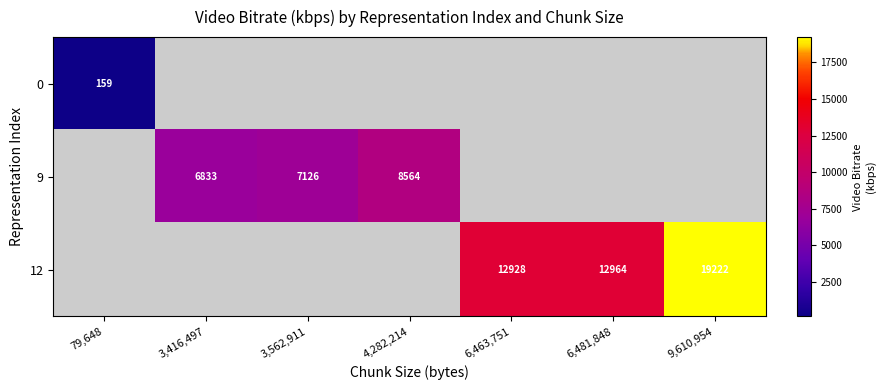

Is the value of 9 at 3,416,497 greater than the value of 12 at 6,463,751?

No